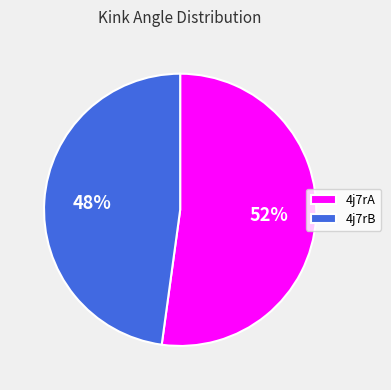

Is the sum of 4j7rA and 4j7rB greater than half?

Yes